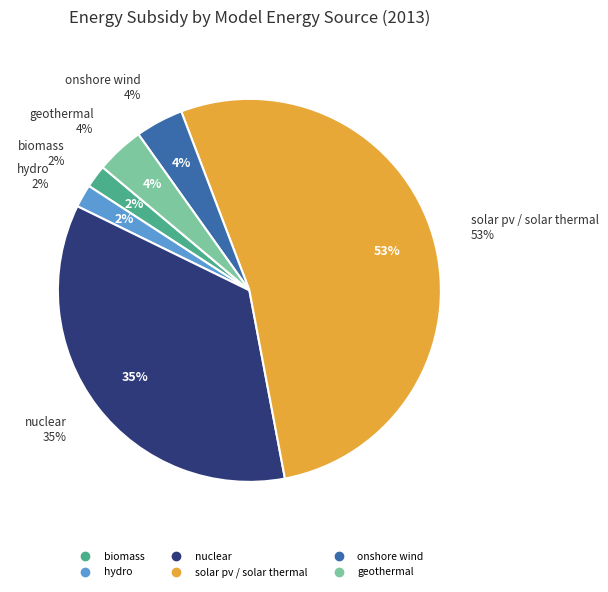

Is it true that onshore wind is 4% of the pie?

True